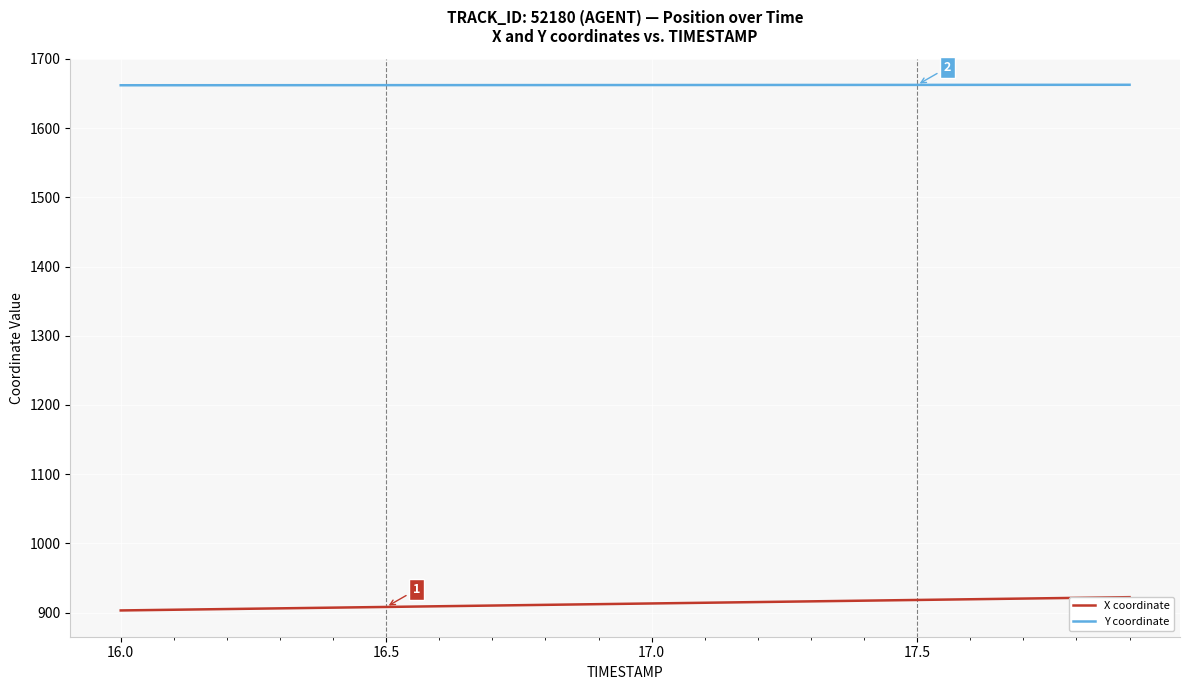

Is it true that Y coordinate equals 837.5 at 17.0?

False